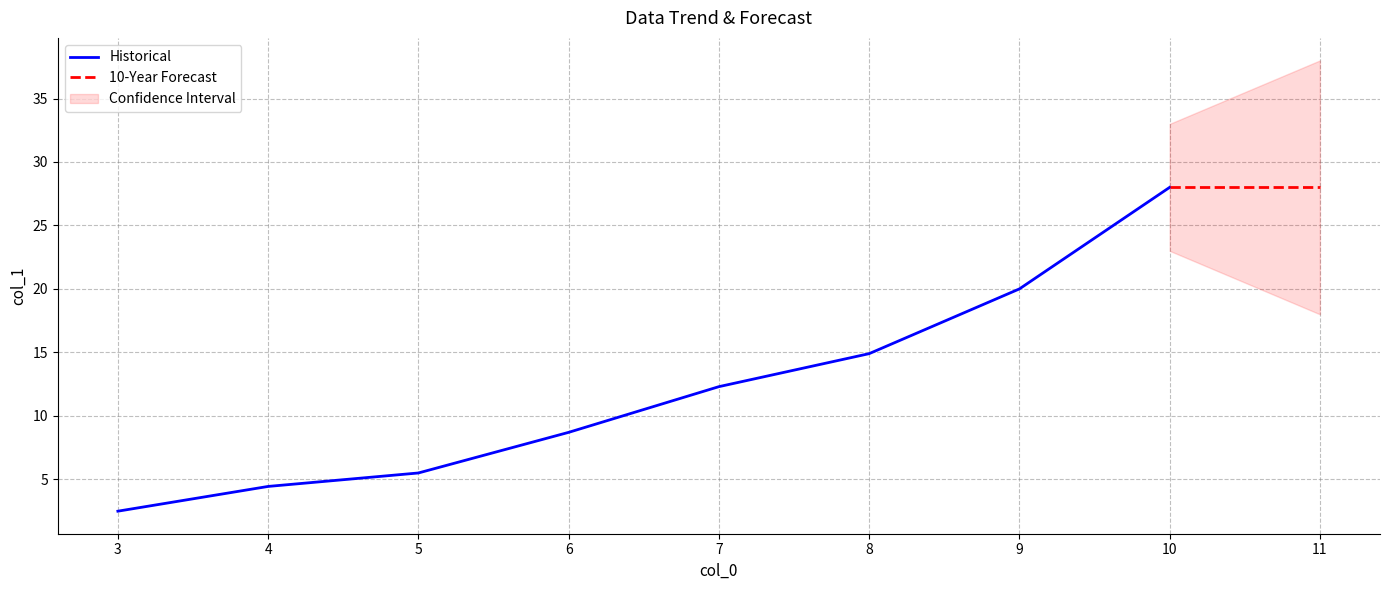

The value at 9 is 6.8. True or false?

False